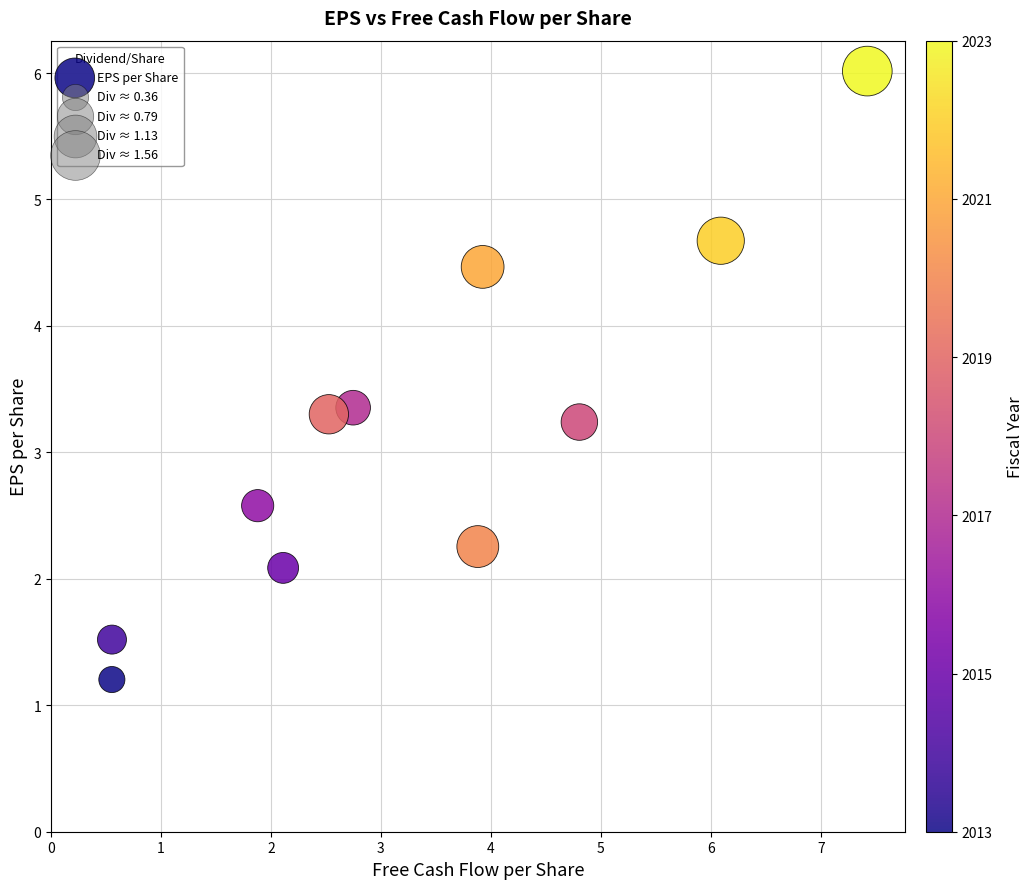

What is the range of X values (max minus min)?

6.9